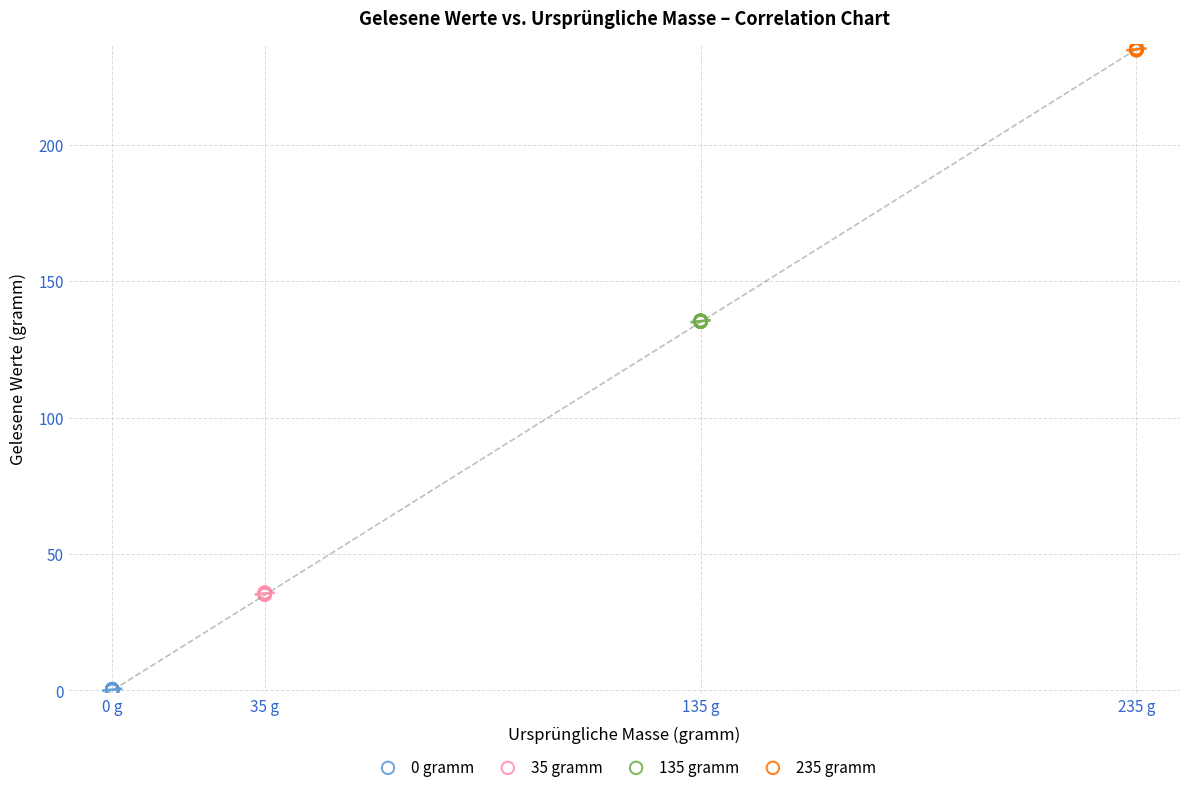

Which series contains the highest Y value?

235 gramm